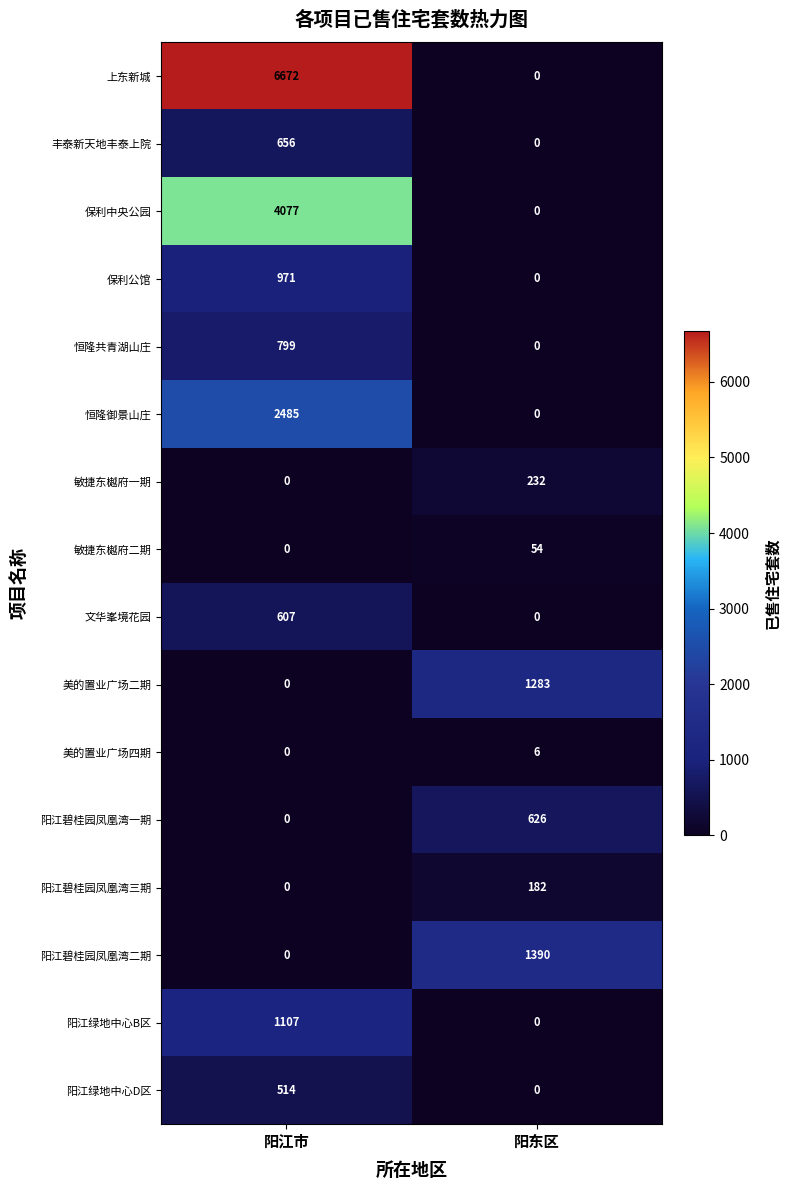

Which series has the largest range (max minus min)?

上东新城